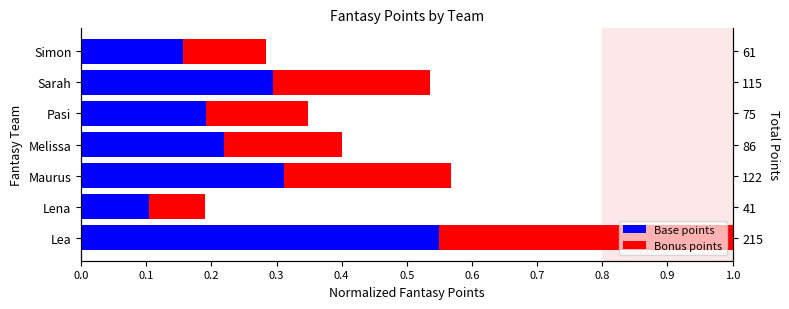

What is the approximate value of Base points at Maurus?

0.3